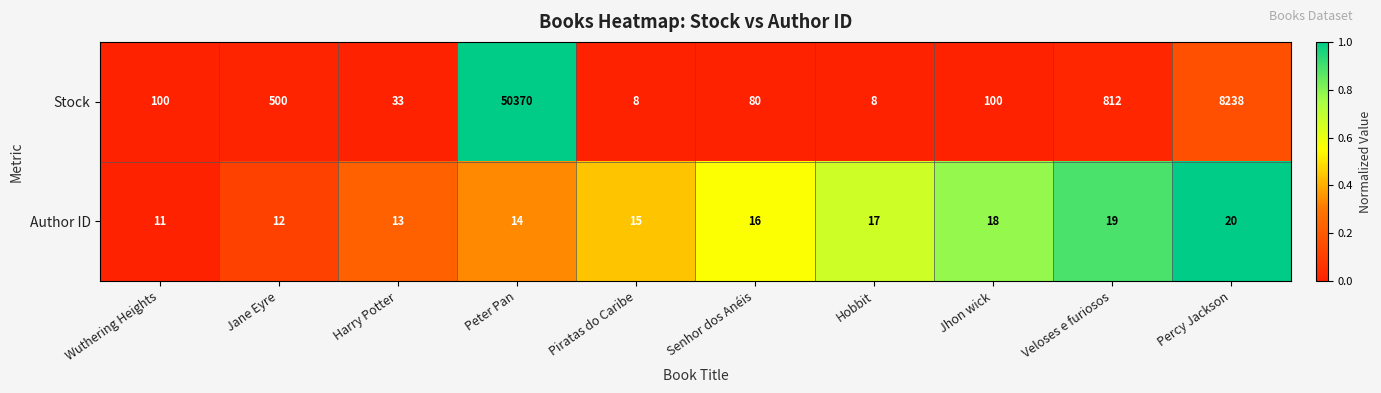

What is the difference between the highest and lowest values at Harry Potter?

20